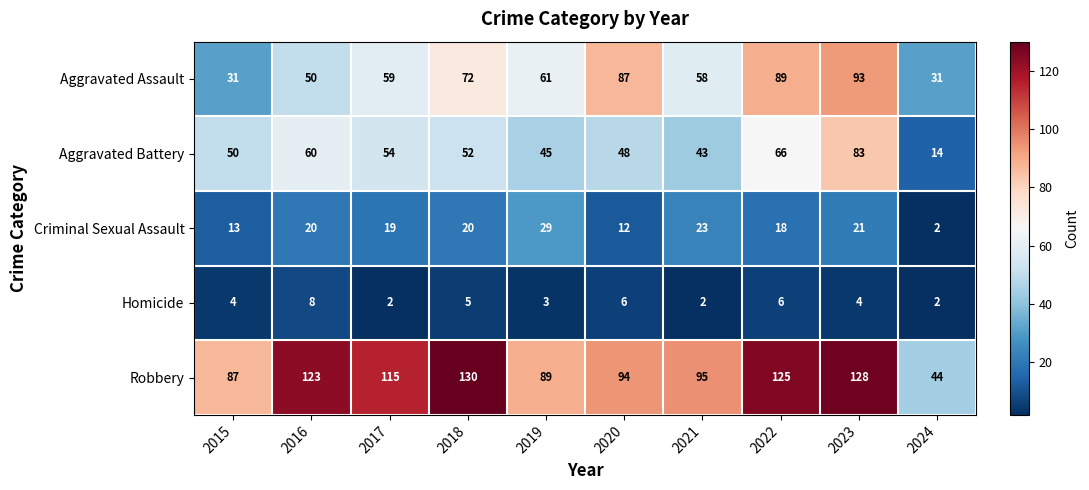

Rank the series at 2018 from lowest to highest value.

Homicide, Criminal Sexual Assault, Aggravated Battery, Aggravated Assault, Robbery